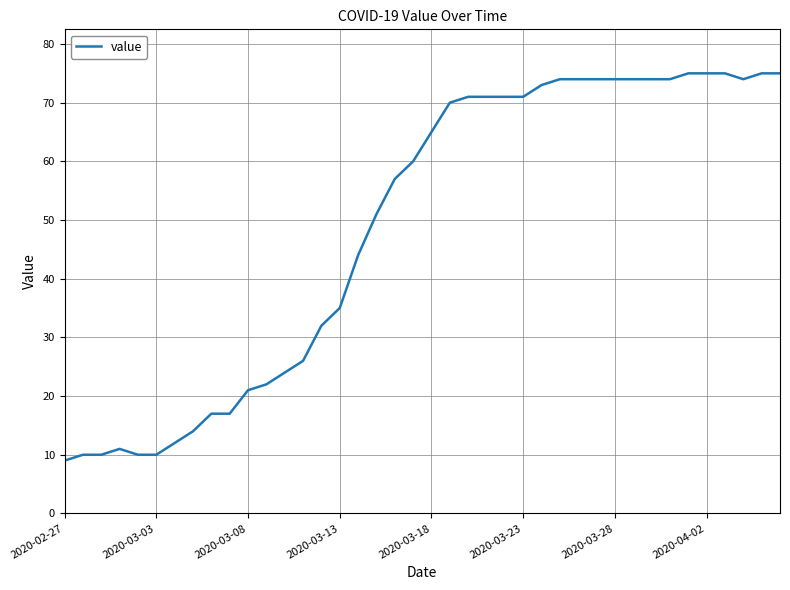

What is the smallest value displayed?

9